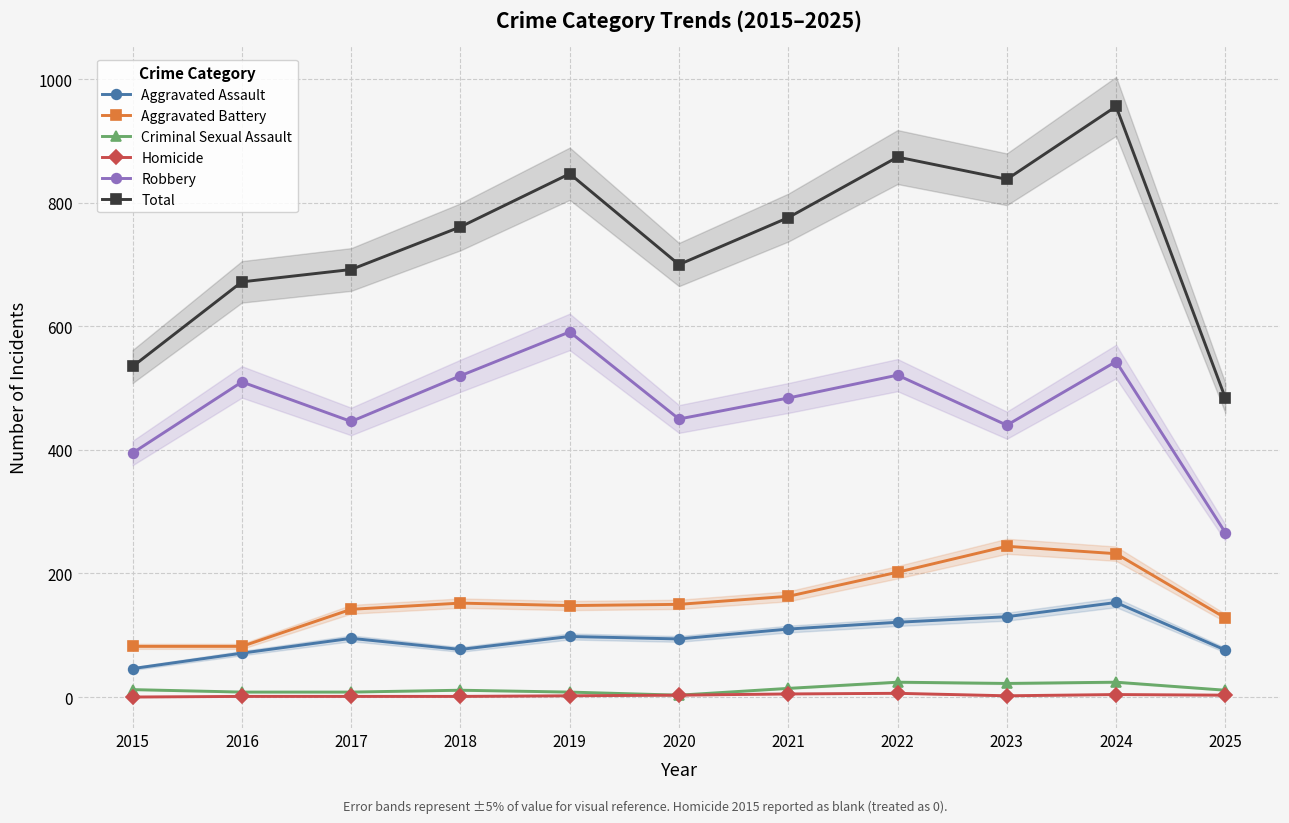

At 2019, list the series in order from smallest to largest.

Homicide, Criminal Sexual Assault, Aggravated Assault, Aggravated Battery, Robbery, Total